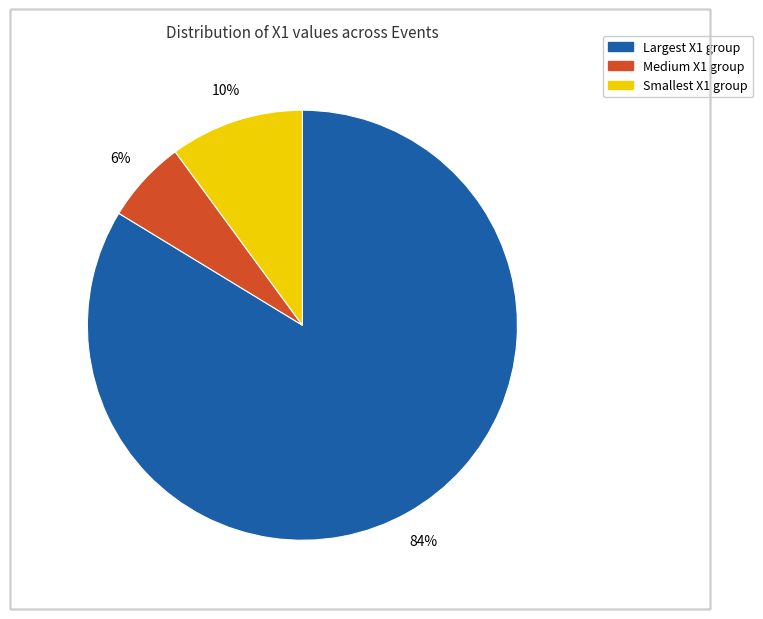

To the nearest percent, what is the average slice percentage?

33%